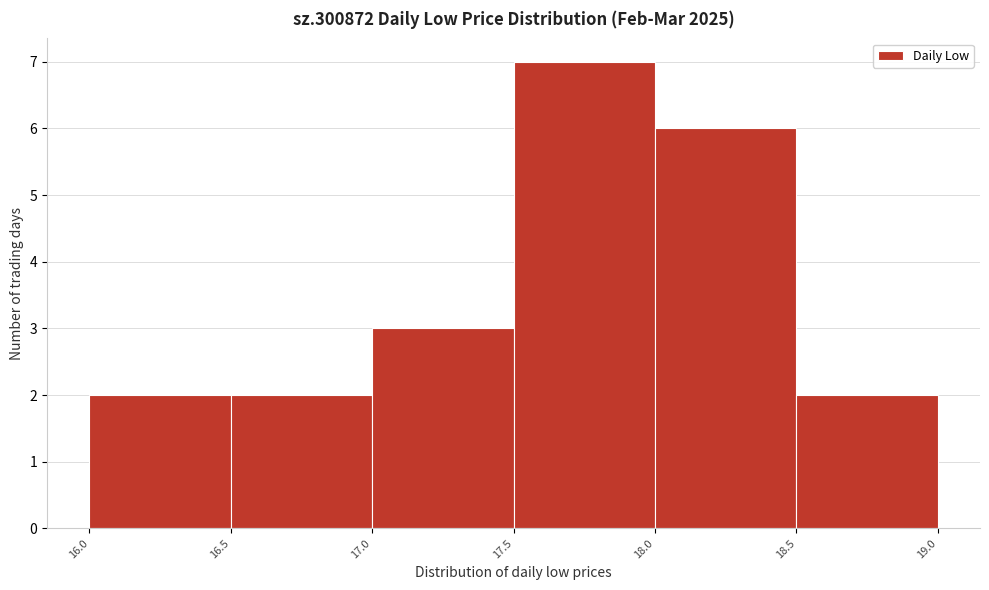

Reading left to right, list every bar in this chart as the range it spans on the x-axis followed by its height. The values are not printed on the chart, so give them approximately, as read against the axis.

16.0 to 16.5: 2
16.5 to 17.0: 2
17.0 to 17.5: 3
17.5 to 18.0: 7
18.0 to 18.5: 6
18.5 to 19.0: 2